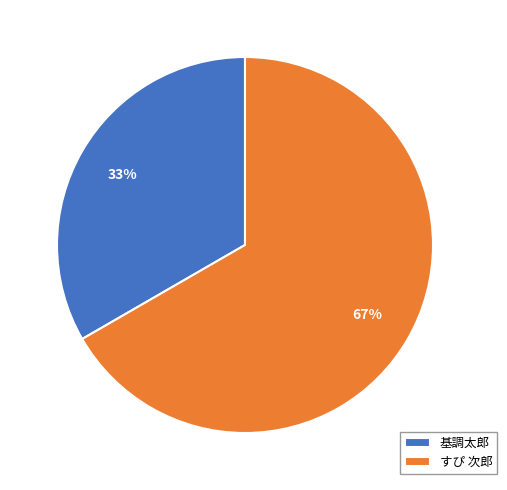

Between 基調太郎 and すぴ 次郎, which is larger?

すぴ 次郎